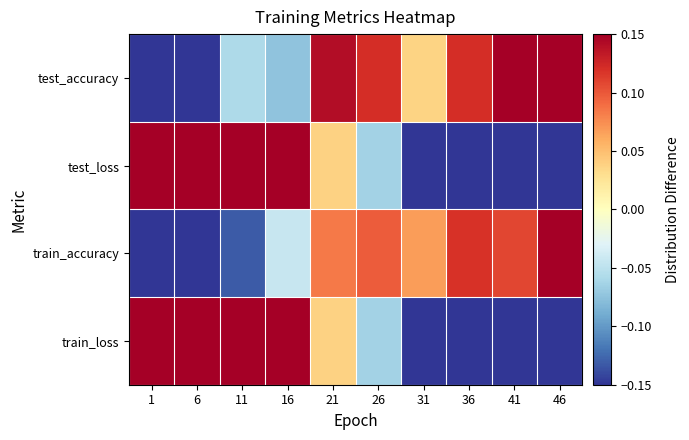

Reading right to left, list all the values displayed in this chart.

test_accuracy: 46=0.2	41=0.2	36=0.1	31=0.0	26=0.1	21=0.1	16=-0.1	11=-0.1	6=-0.2	1=-0.7
test_loss: 46=-0.4	41=-0.3	36=-0.2	31=-0.2	26=-0.1	21=0.0	16=0.2	11=0.3	6=0.4	1=0.6
train_accuracy: 46=0.2	41=0.1	36=0.1	31=0.1	26=0.1	21=0.1	16=-0.0	11=-0.1	6=-0.2	1=-0.8
train_loss: 46=-0.4	41=-0.3	36=-0.2	31=-0.2	26=-0.1	21=0.0	16=0.2	11=0.3	6=0.4	1=0.6